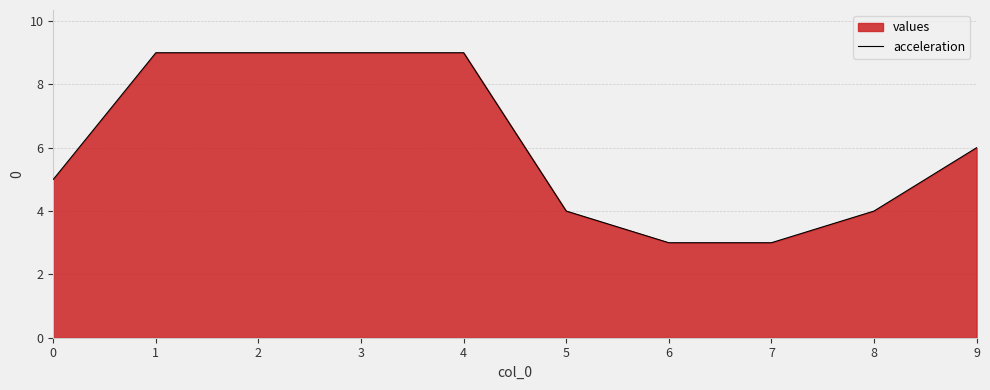

How many distinct data groups are displayed?

1